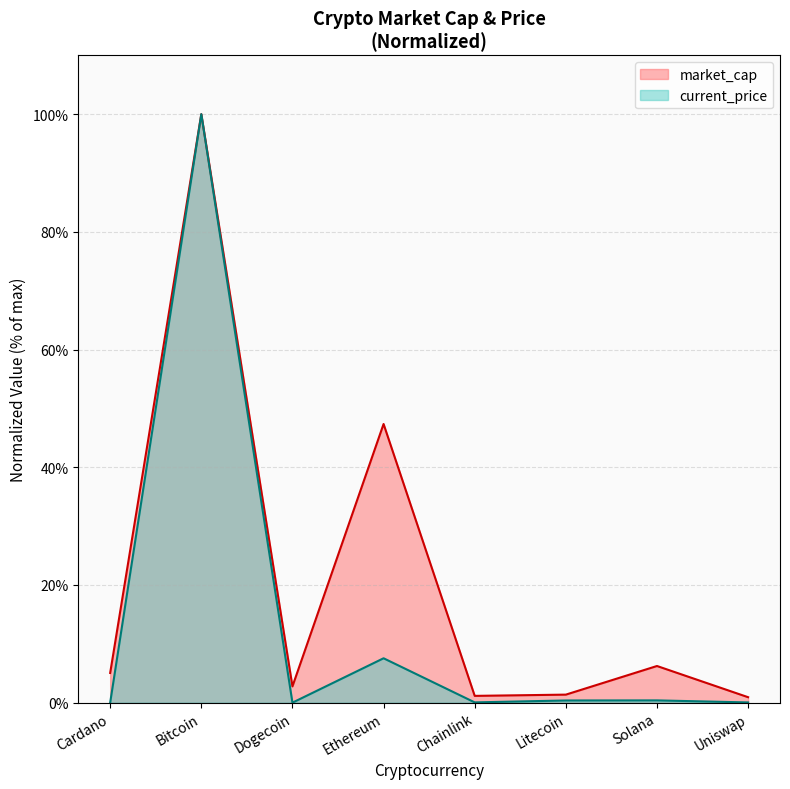

List the series in order of their overall mean, lowest first.

current_price, market_cap